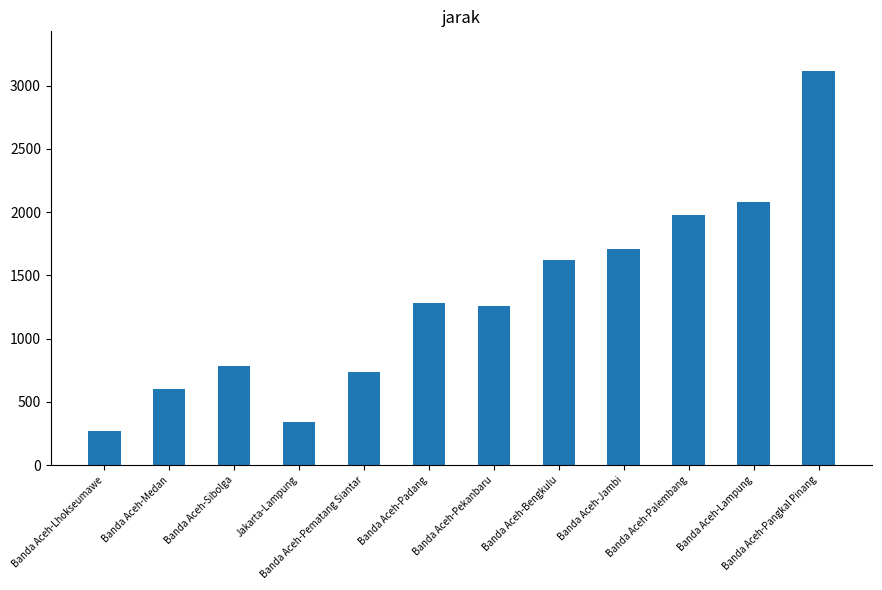

The chart shows a value of 1278 at Banda Aceh-Padang. True or false?

True